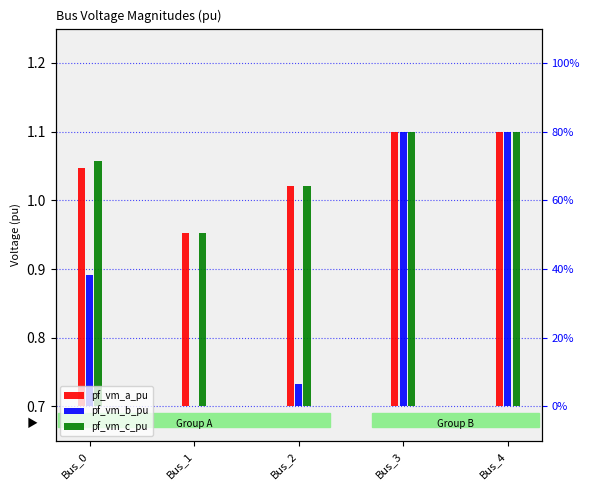

At which category does the chart reach its minimum across all series?

Bus_1